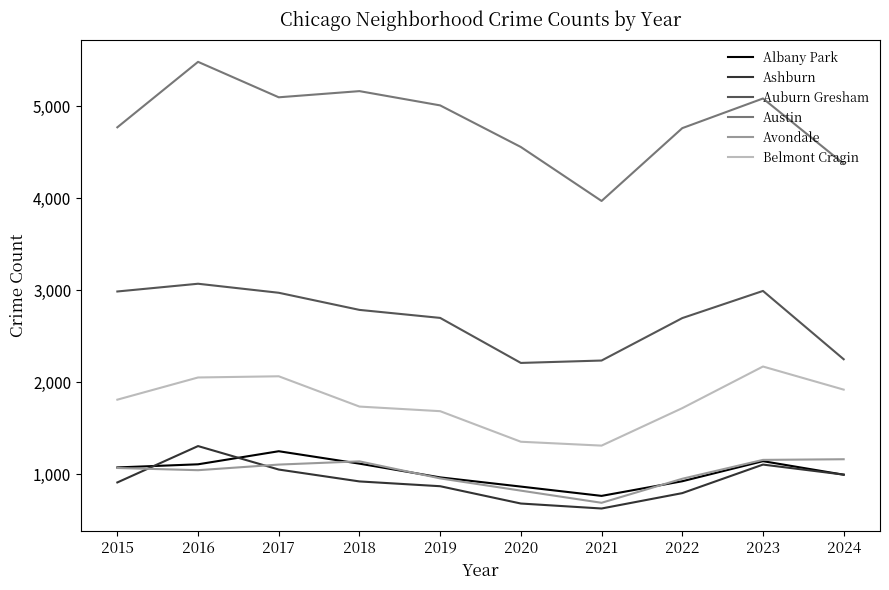

In Ashburn, how many points are lower than both neighbors (excluding endpoints)?

1